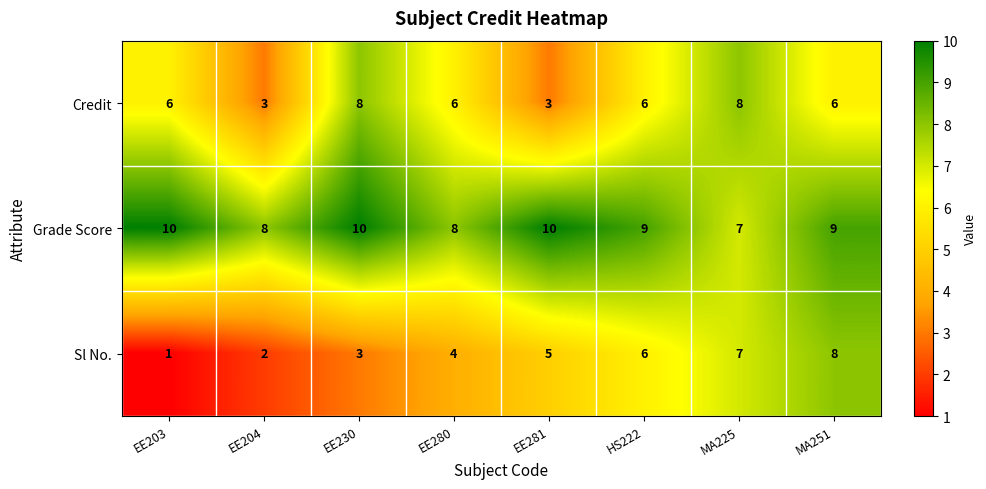

The Sl No. series shows 10 at MA225. True or false?

False